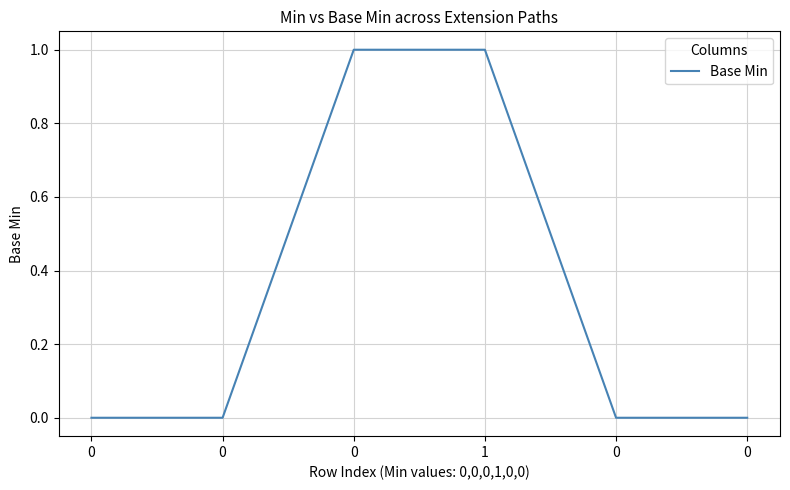

How many distinct data groups are displayed?

1